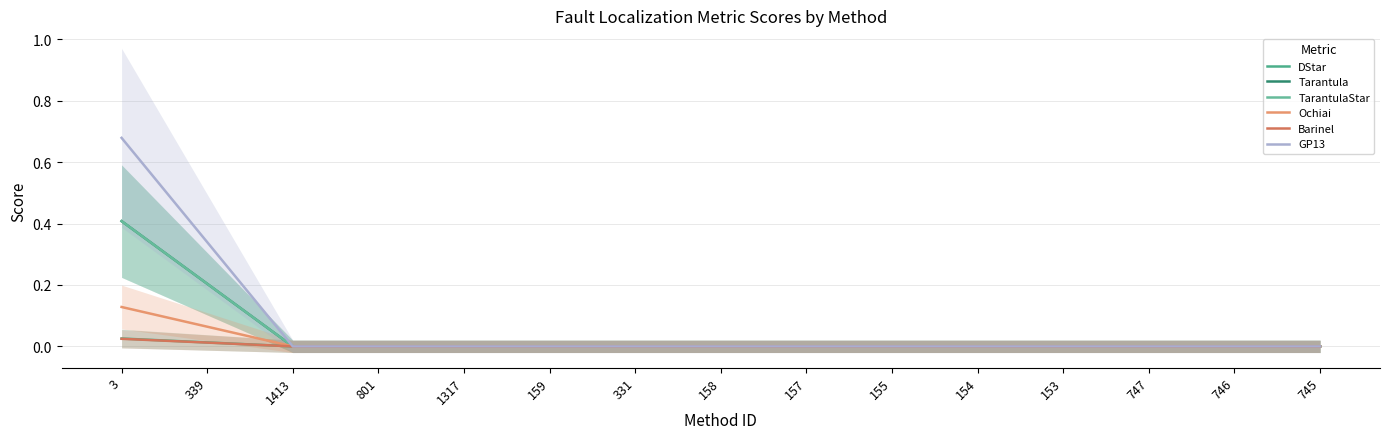

At how many categories does at least one series exceed 0?

2